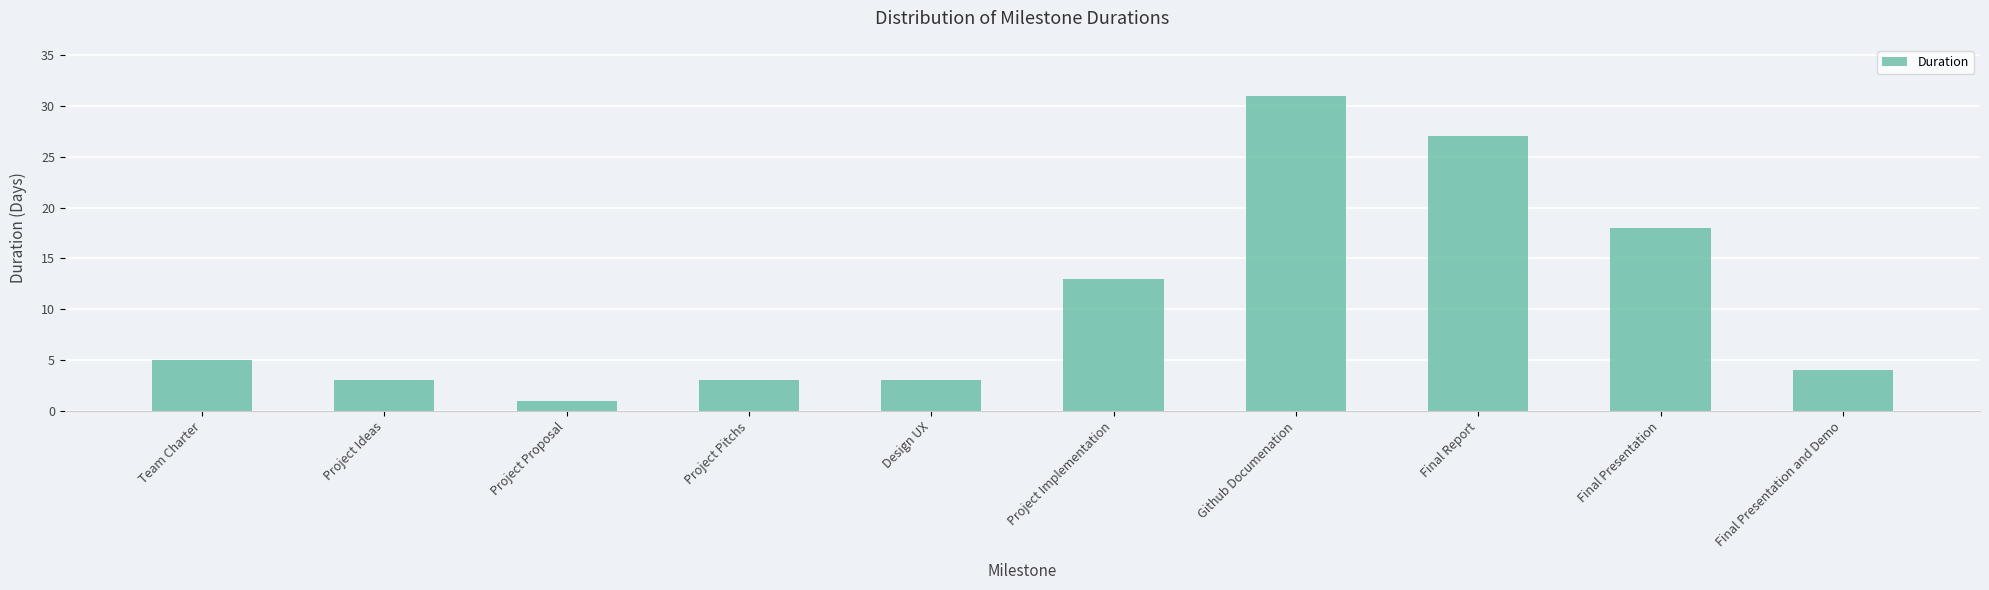

Reading left to right, what are all the values shown in this chart?

5	3	1	3	3	13	31	27	18	4